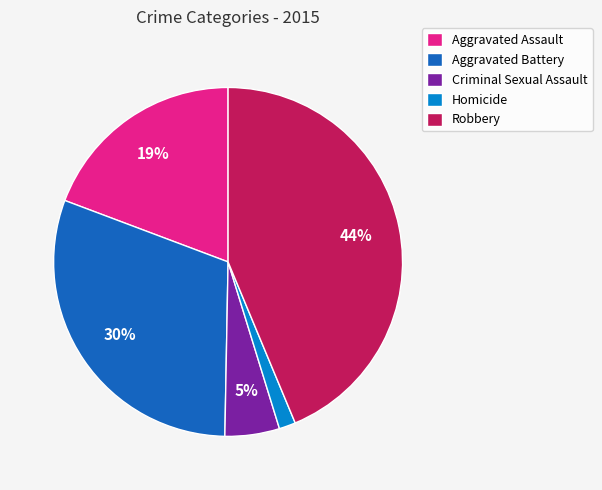

What is the ratio of the value at Aggravated Battery to the value at Criminal Sexual Assault?

6.0